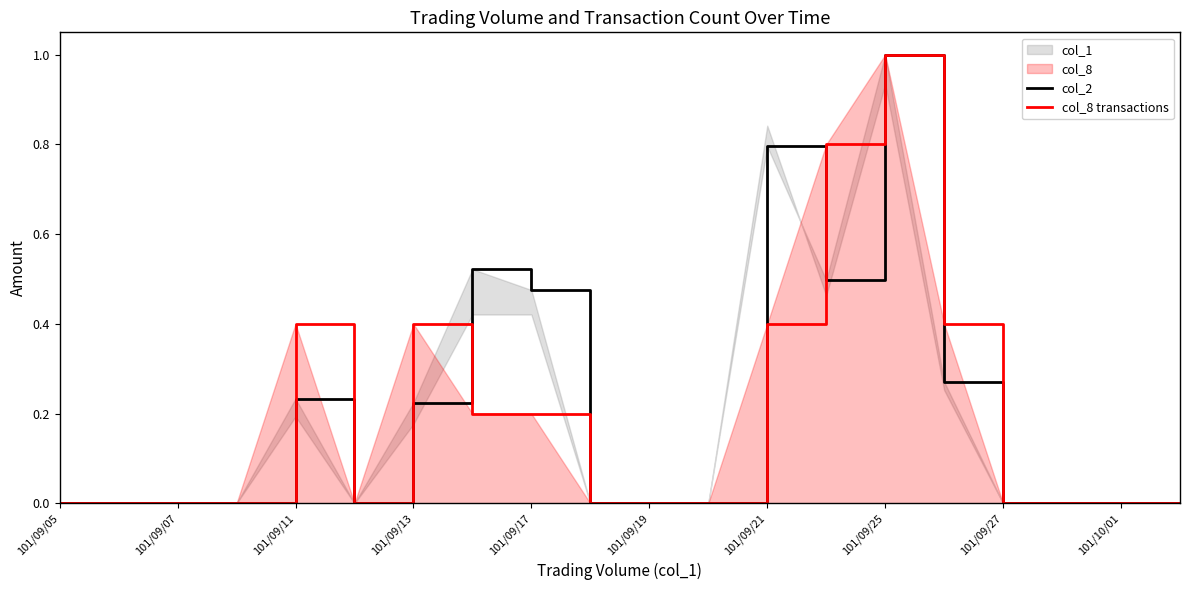

The value of col_8 transactions at 101/10/01 is 0.0. True or false?

True